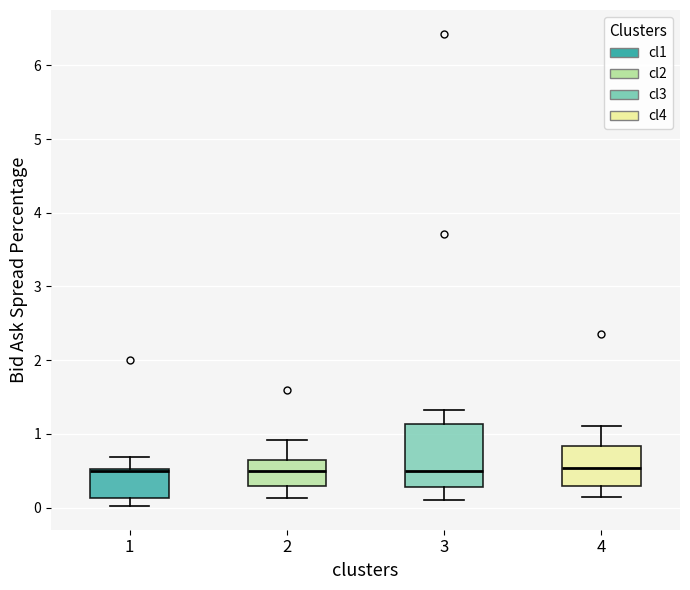

Where does the lower whisker of the box at x = 2 end on the y-axis? The values are not printed on the chart, so give them approximately, as read against the axis.

0.1